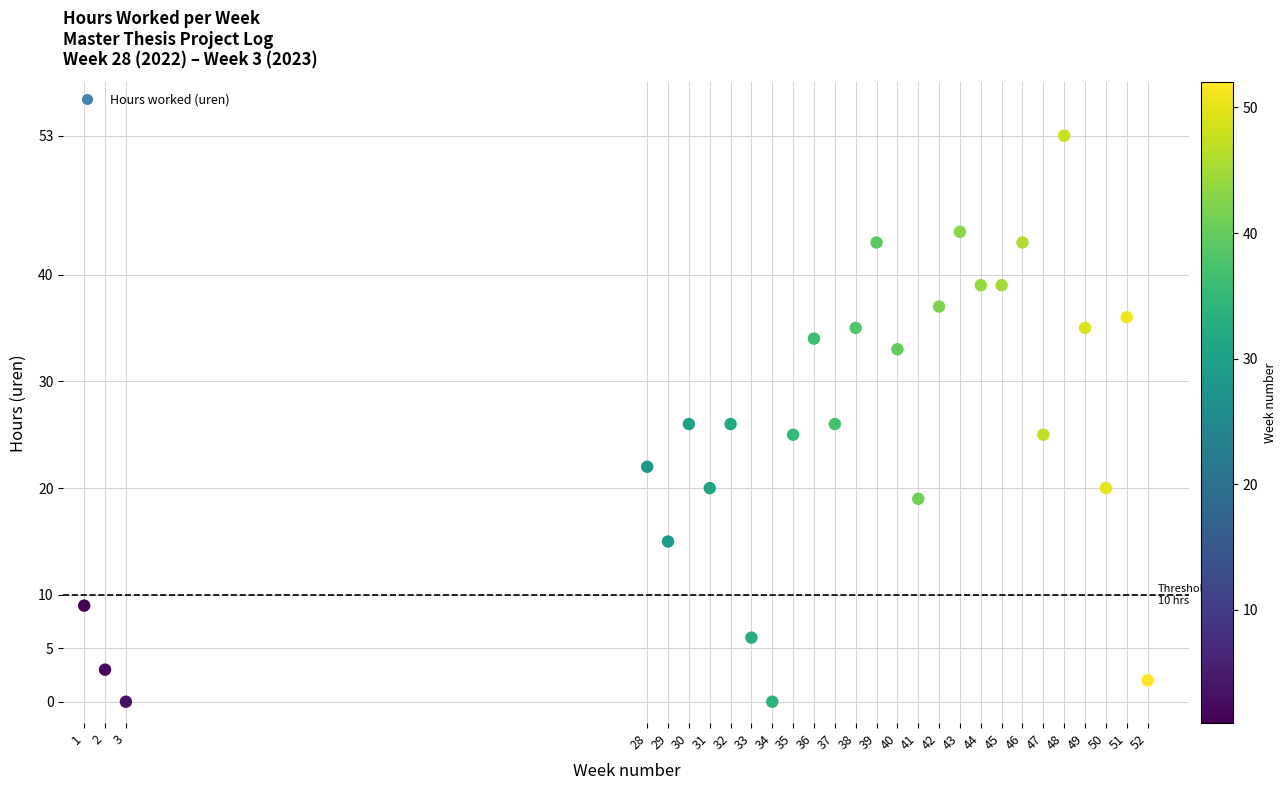

What is the range of Y values (max minus min)?

53